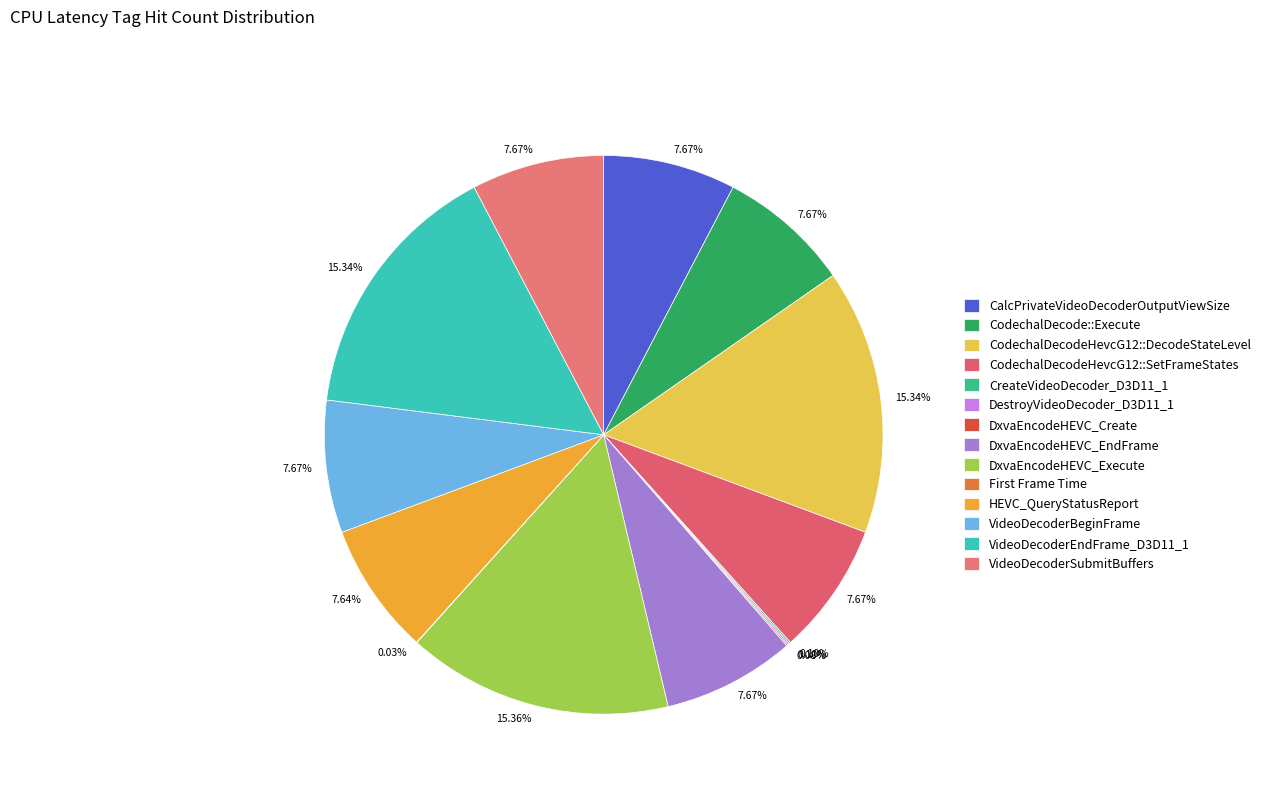

True or false: DxvaEncodeHEVC_Execute accounts for 15% of the total.

True